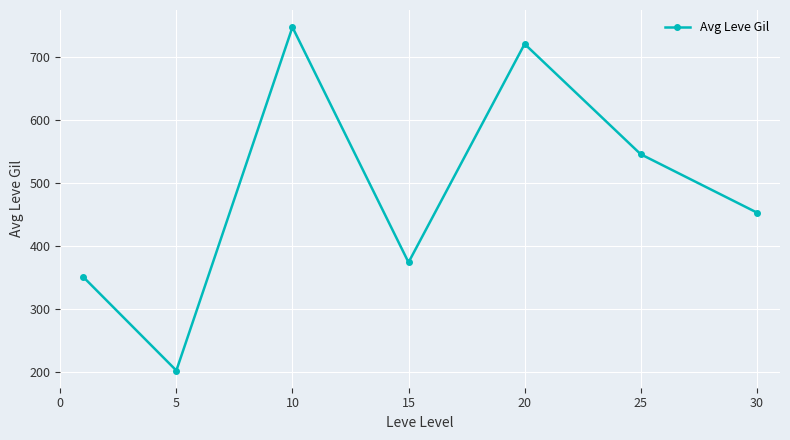

Reading left to right, transcribe all the data shown in this chart.

349.8	201.7	746.7	373.3	720.0	545.0	452.5